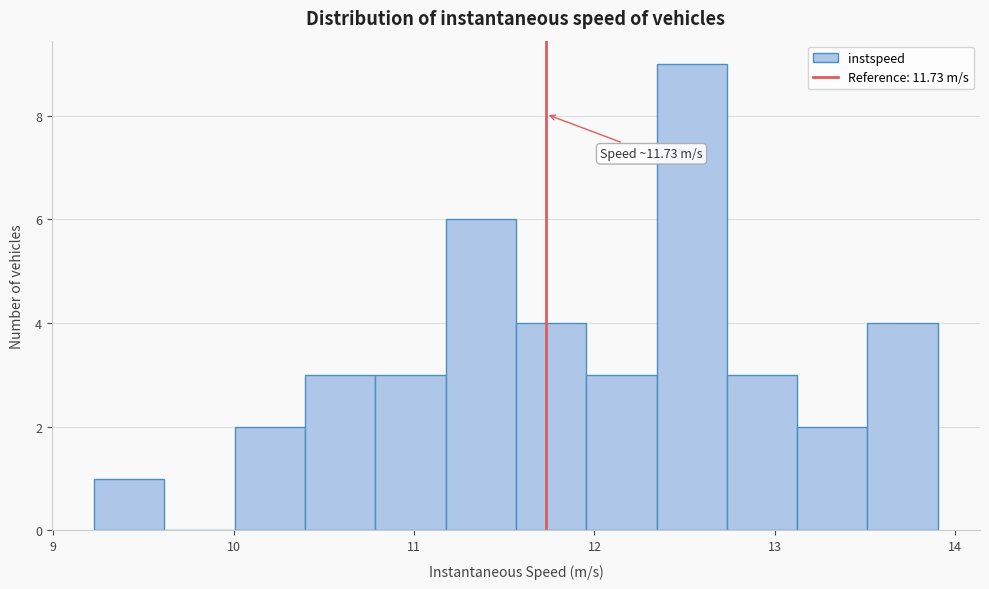

Read against the x-axis, roughly where is the centre of the tallest bar?

12.5